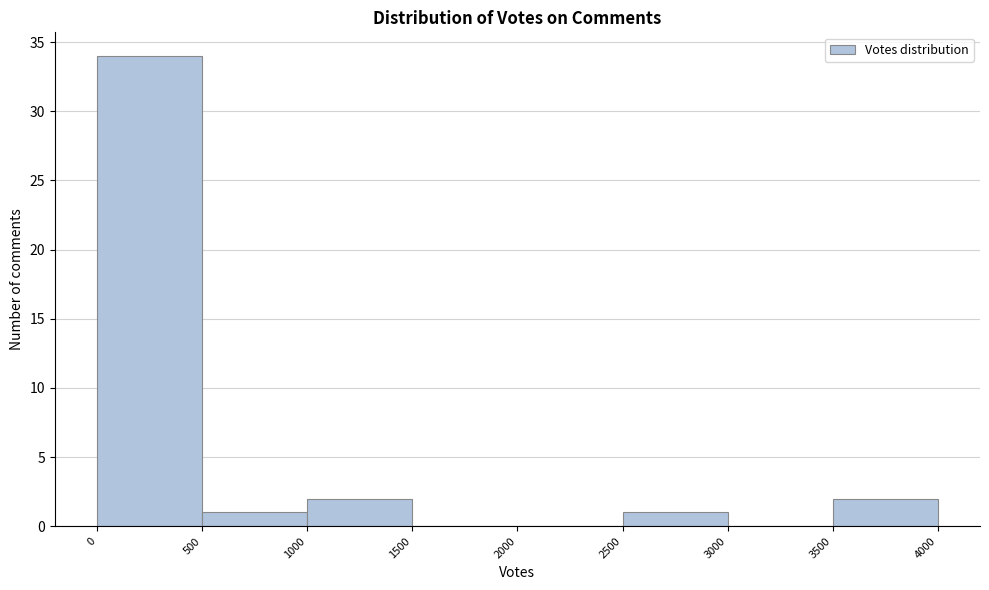

Which range on the x-axis has the tallest bar?

0 to 500